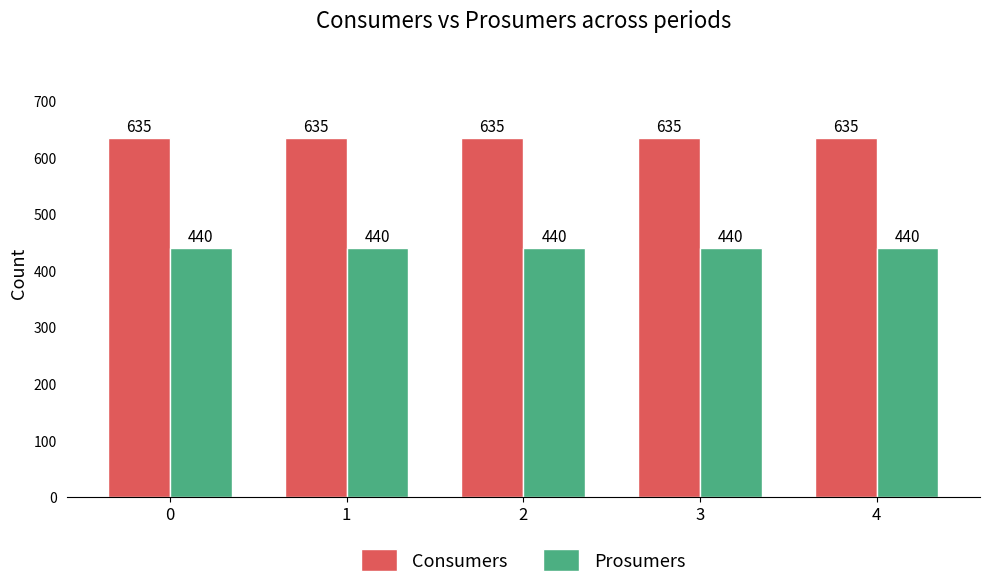

Are the bars grouped side by side (vs. stacked)?

Yes